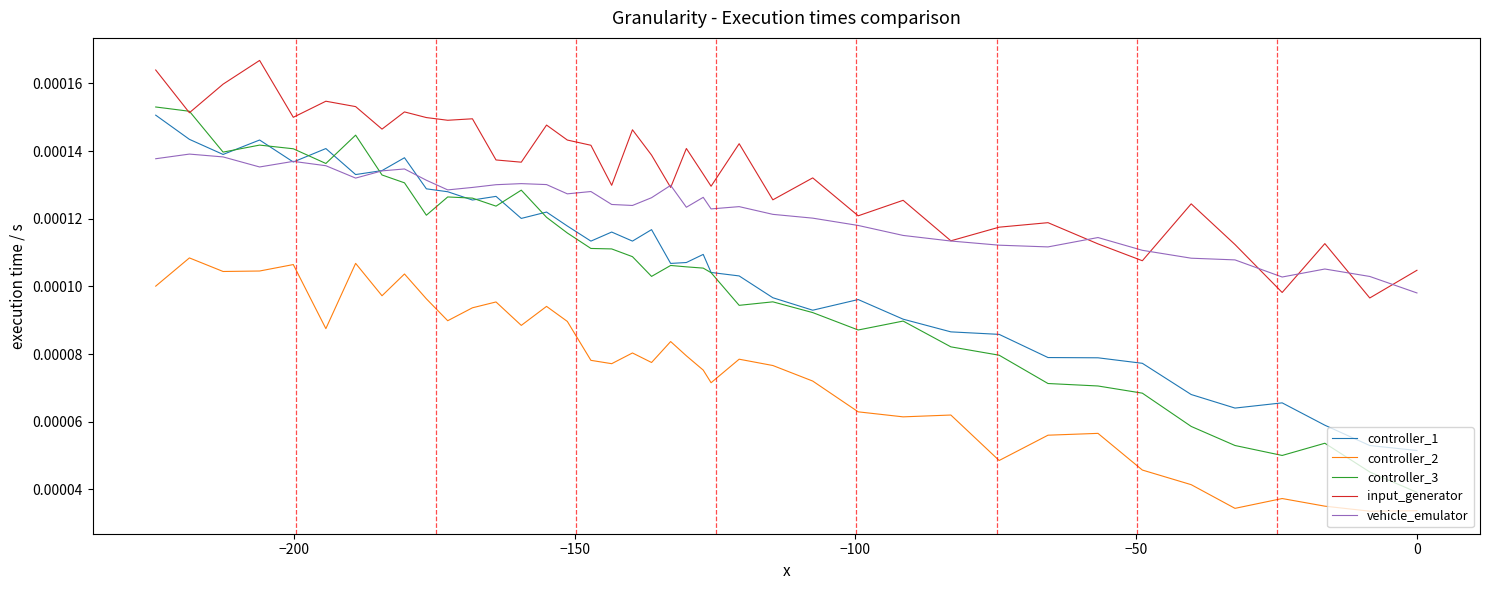

How many series are shown in this chart?

5